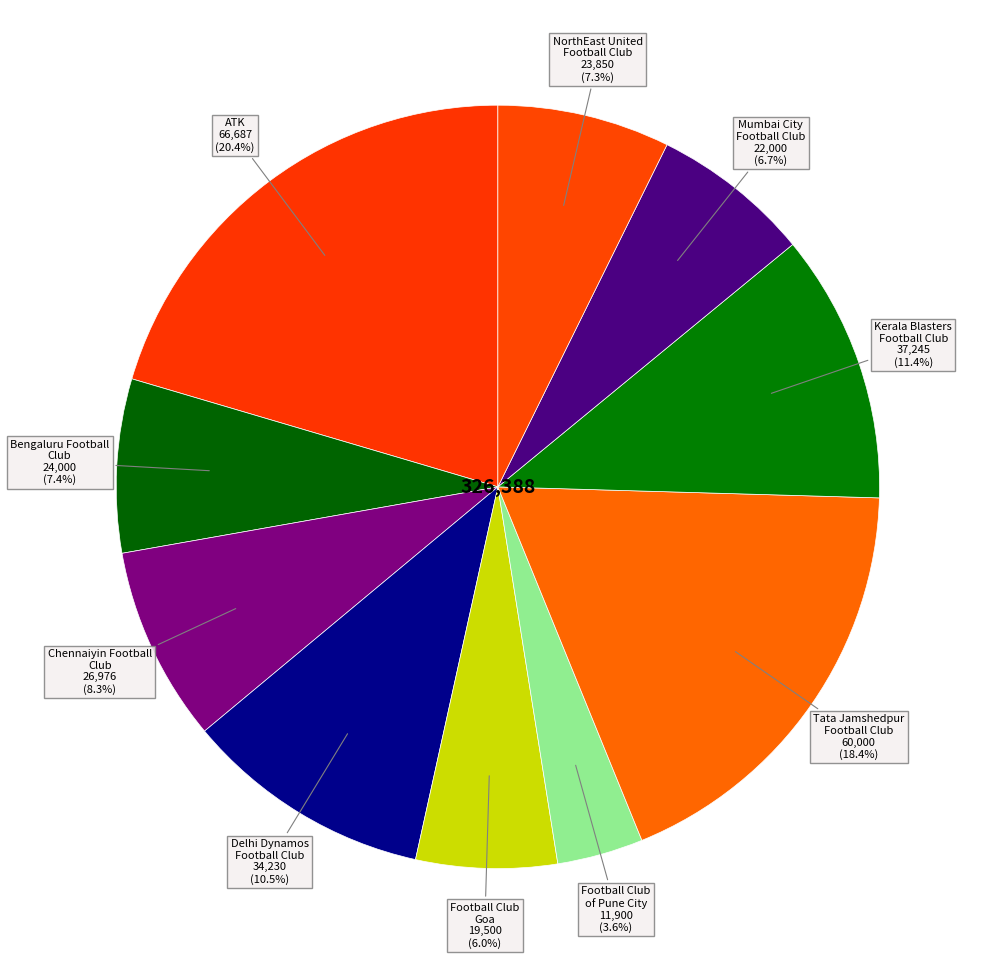

How many segments does this pie chart have?

10